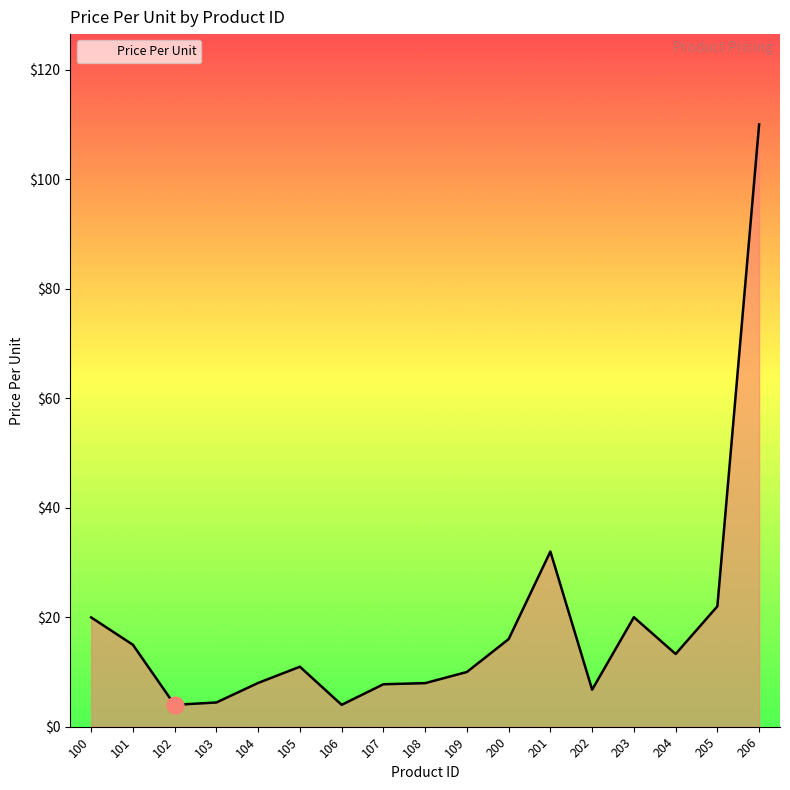

At which label is the value closest to 56?

201